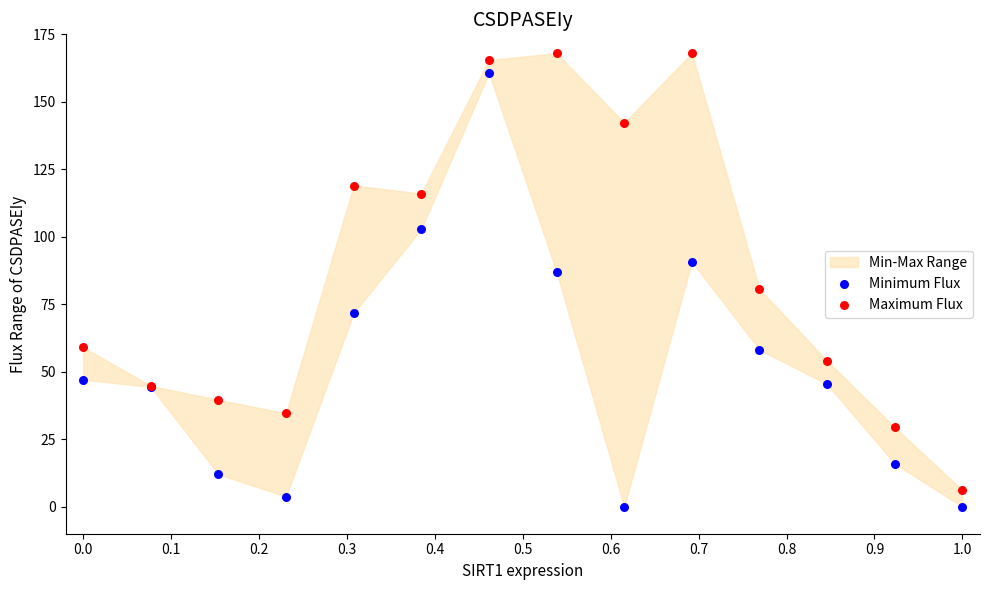

What is the X range (max minus min) for the scatter plot?

1.0